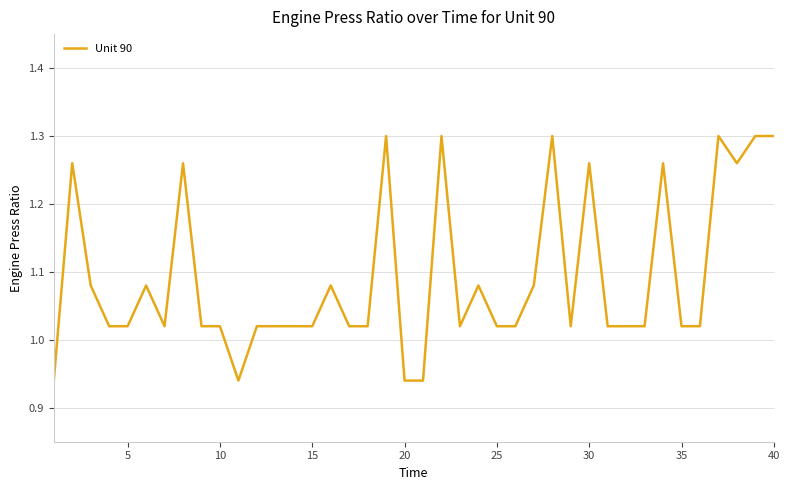

What is the difference between the maximum and minimum values?

0.4